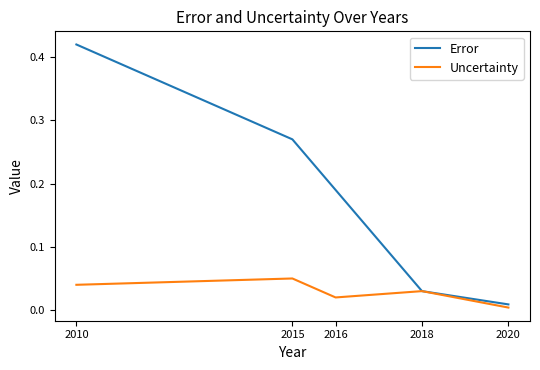

Which category has the highest value in the Uncertainty series?

2015